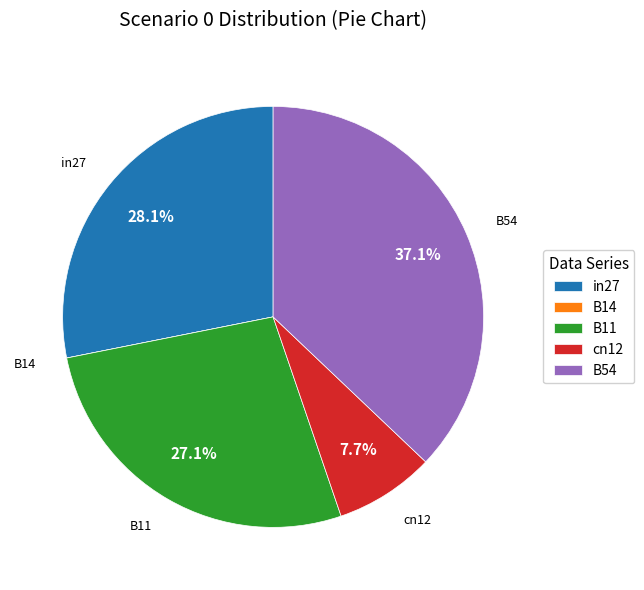

Is there a majority slice in this chart?

No